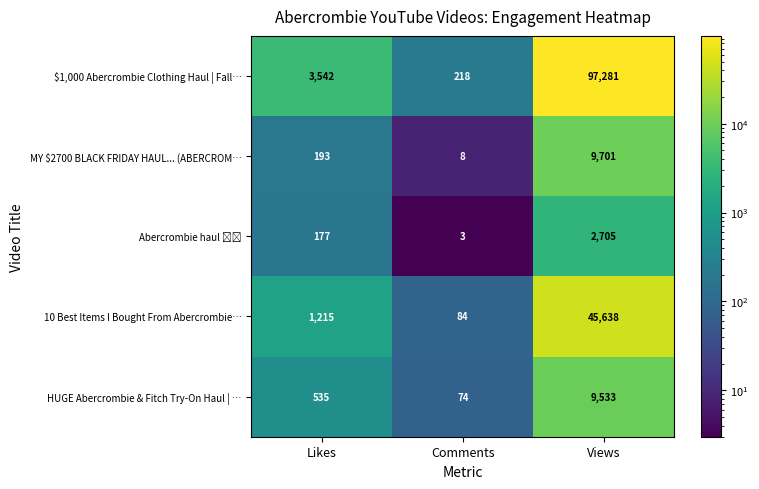

Which series changed the most between Likes and Comments?

$1,000 Abercrombie Clothing Haul | Fall…